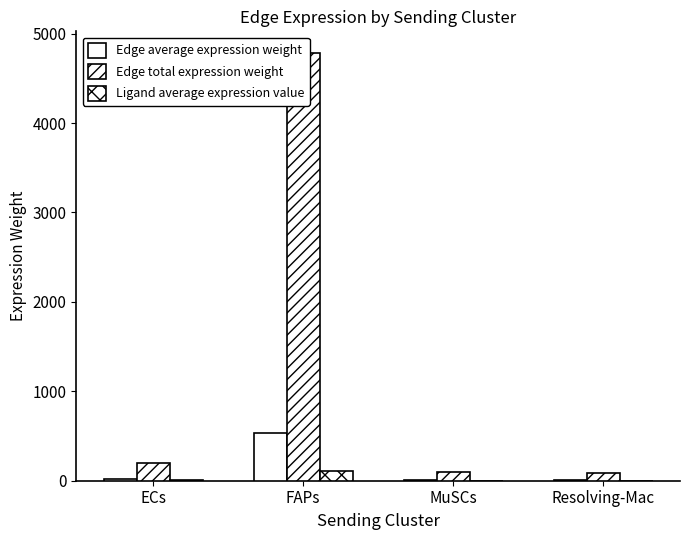

Reading right to left, extract all data points from this chart.

Edge average expression weight: 10.0	10.7	531.9	22.1
Edge total expression weight: 90.2	96.4	4786.9	198.9
Ligand average expression value: 2.1	2.2	109.0	4.5